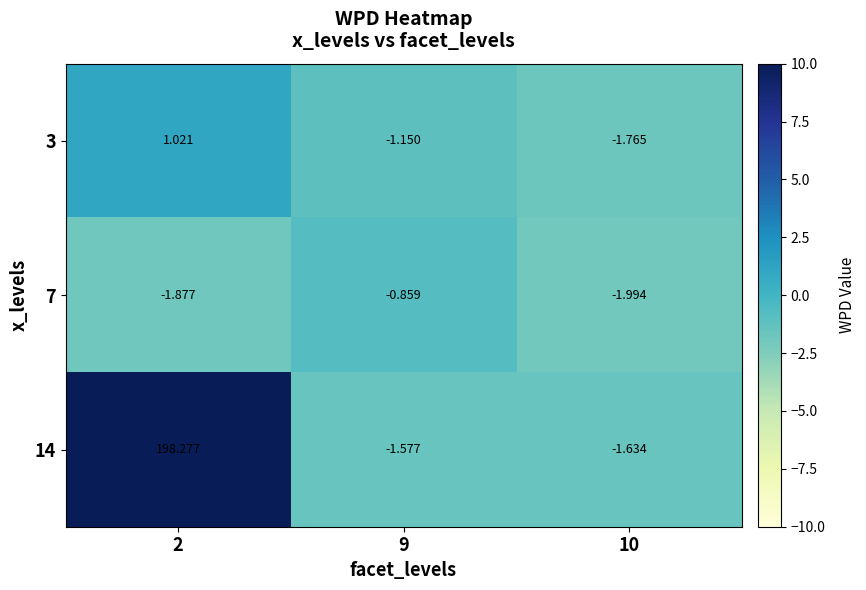

Between 2 and 10, which series saw the biggest shift?

14